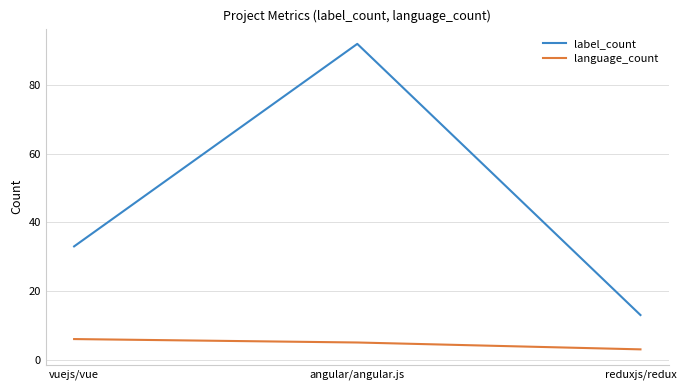

What is the approximate value of language_count at angular/angular.js?

5